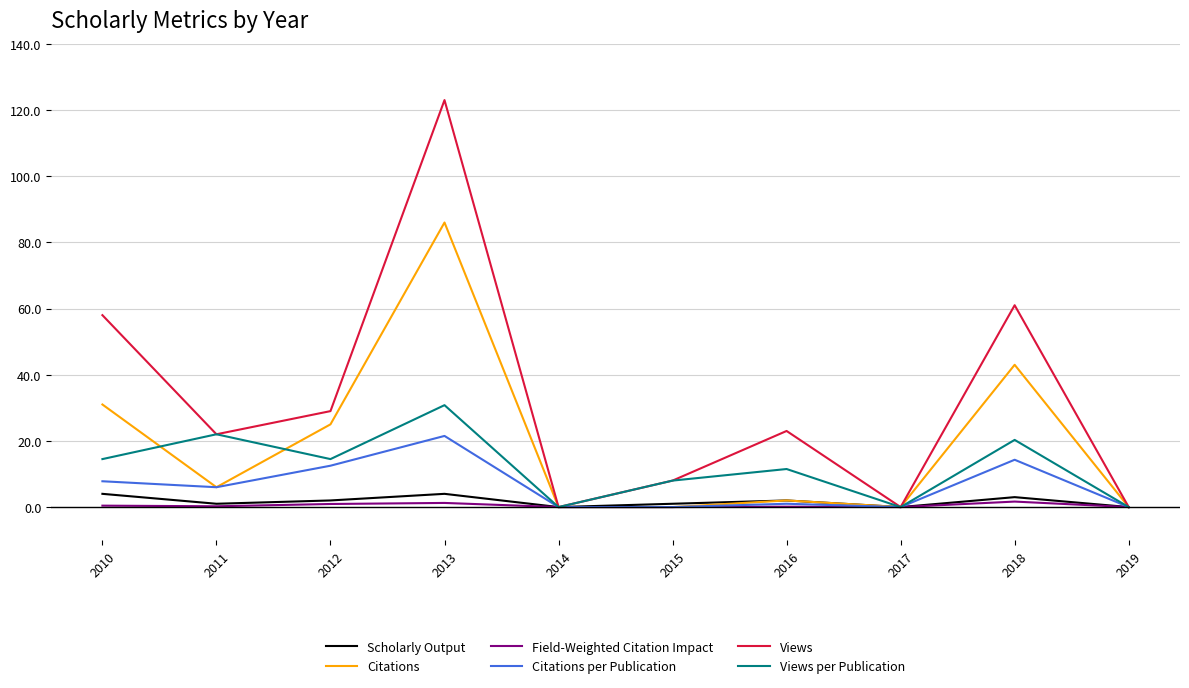

Is it true that Citations per Publication equals -11.1 at 2014?

False